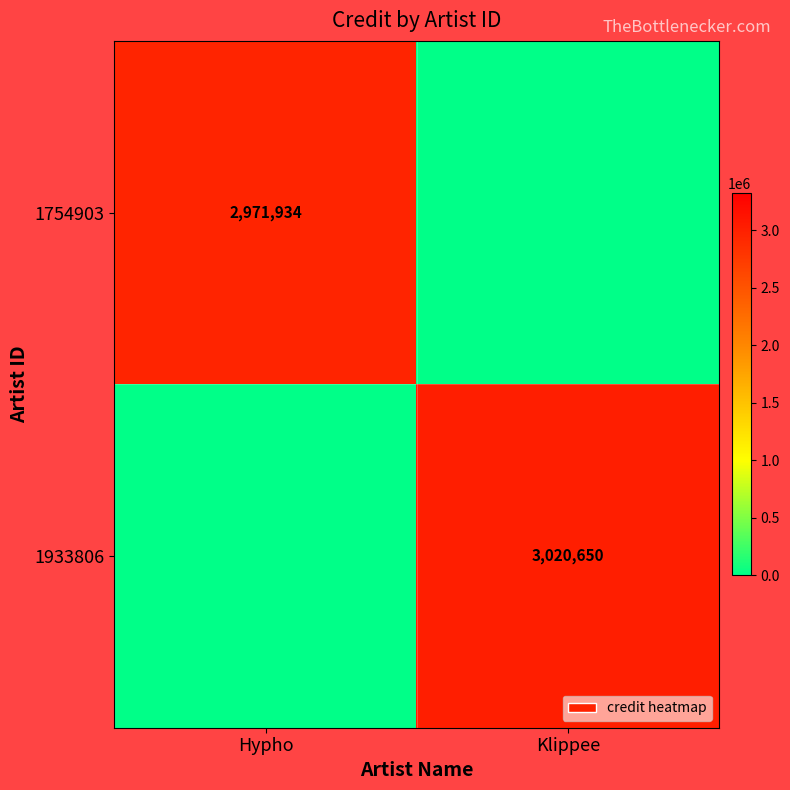

At which category does the chart reach its minimum across all series?

Klippee